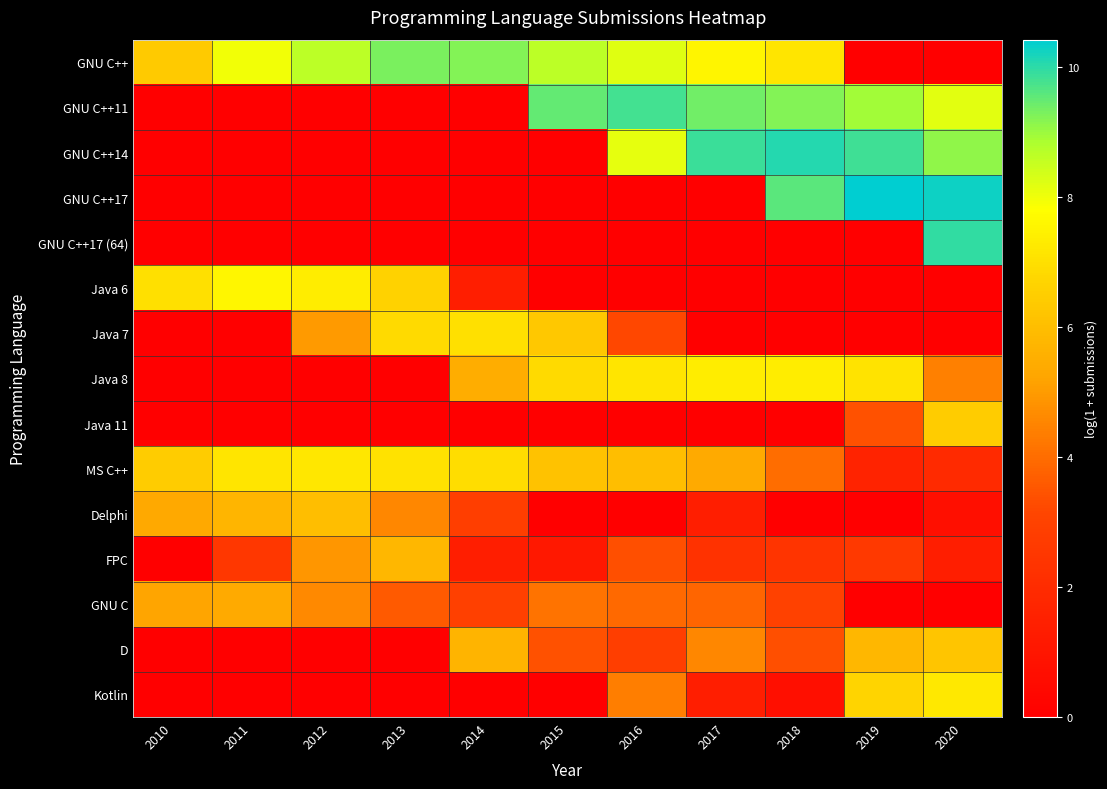

Which series has the widest spread of values?

GNU C++17